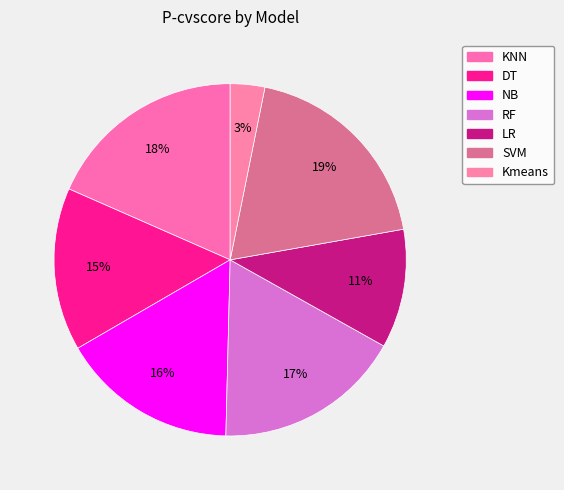

What is the total percentage of KNN and DT?

33.4%